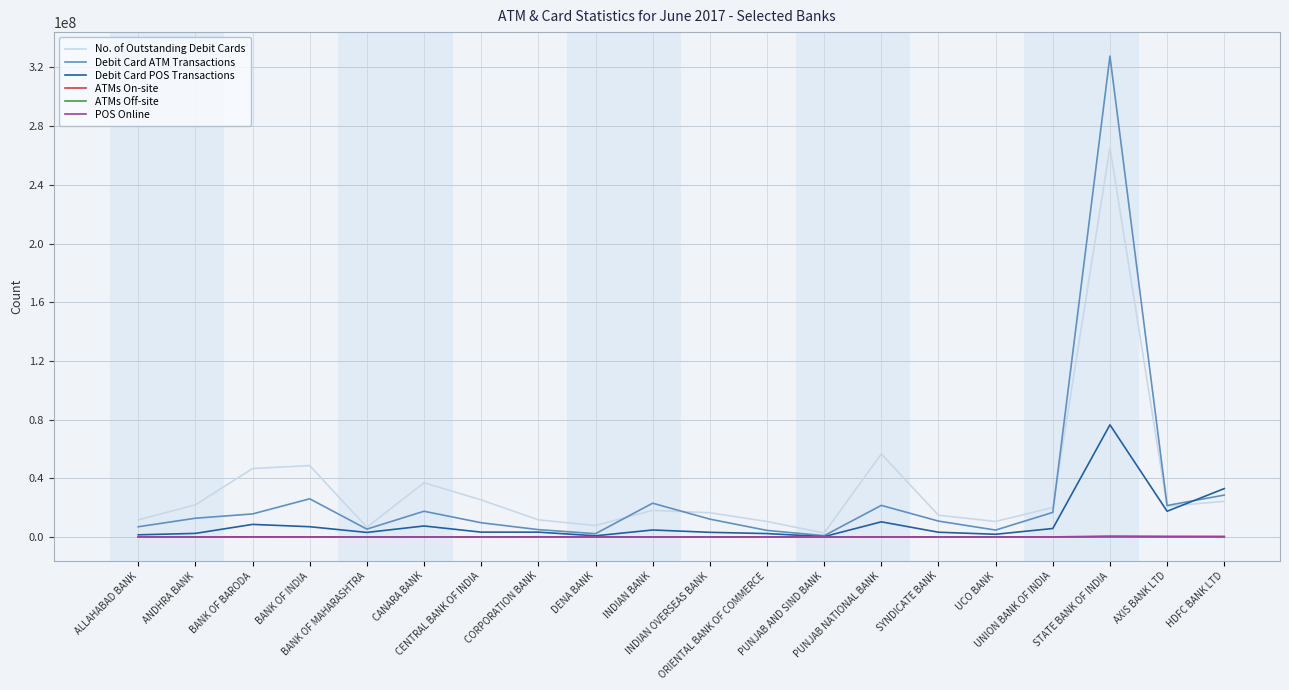

What is the sum of all ATMs On-site values?

90529